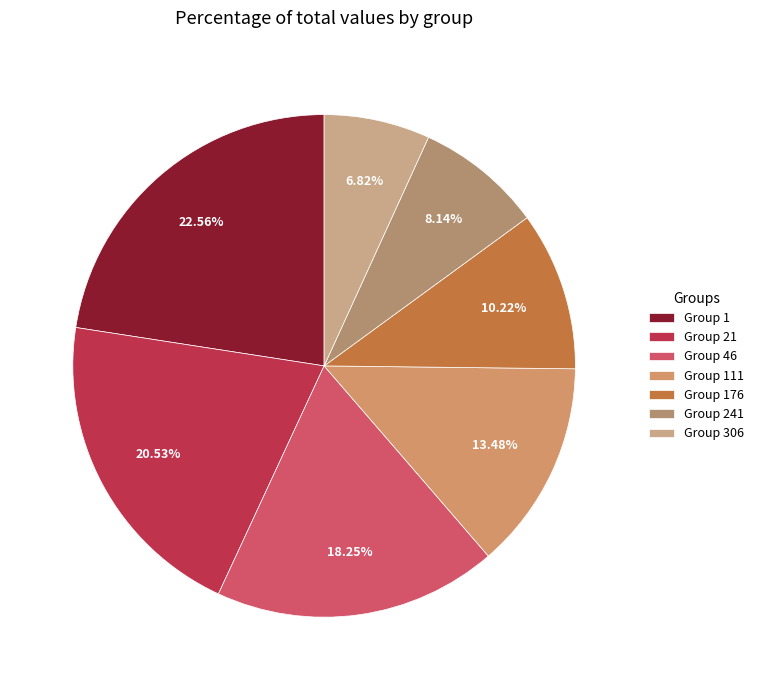

Rank the categories by value from highest to lowest.

Group 1, Group 21, Group 46, Group 111, Group 176, Group 241, Group 306